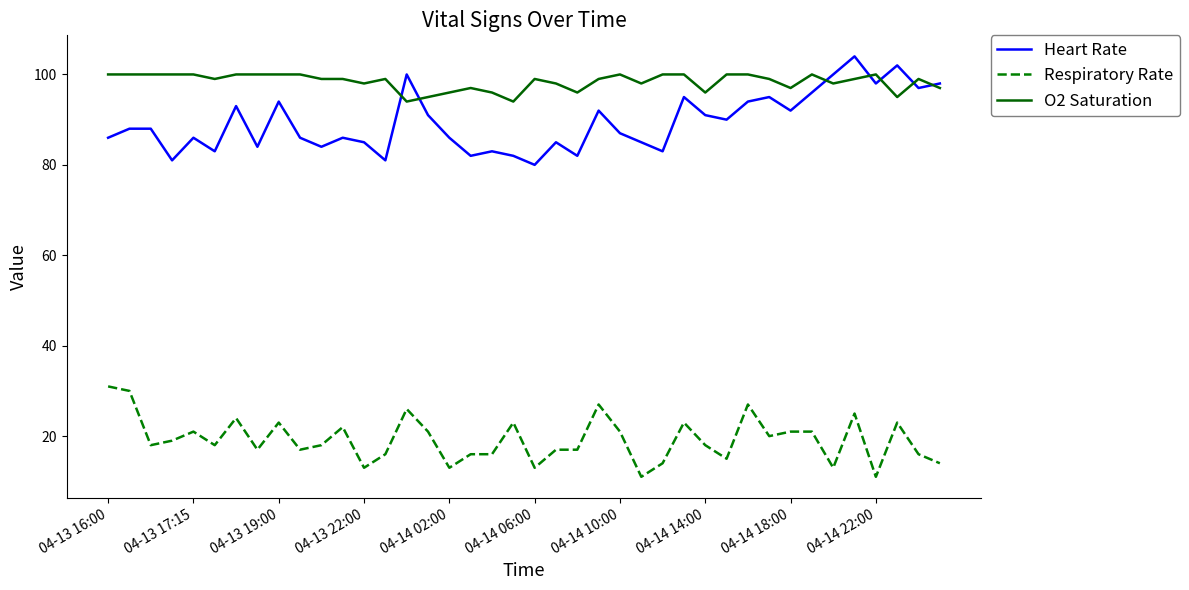

True or false: Heart Rate and Respiratory Rate intersect in this chart.

False